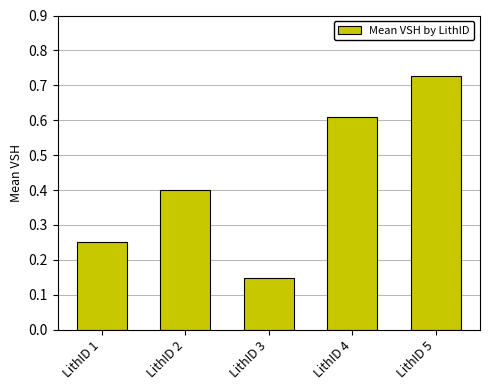

True or false: the data shows 0.4 at LithID 4.

False